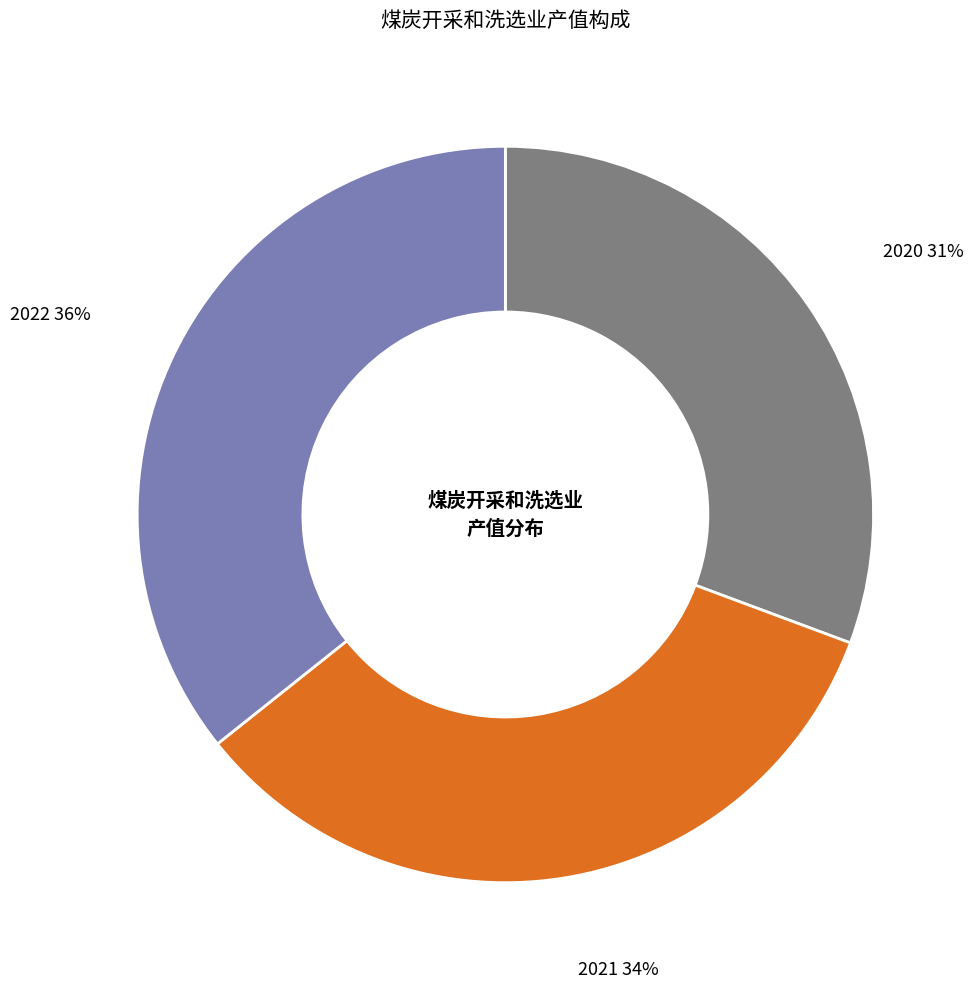

To the nearest percent, what is the difference between the 2021 and 2020 slice percentages?

3%